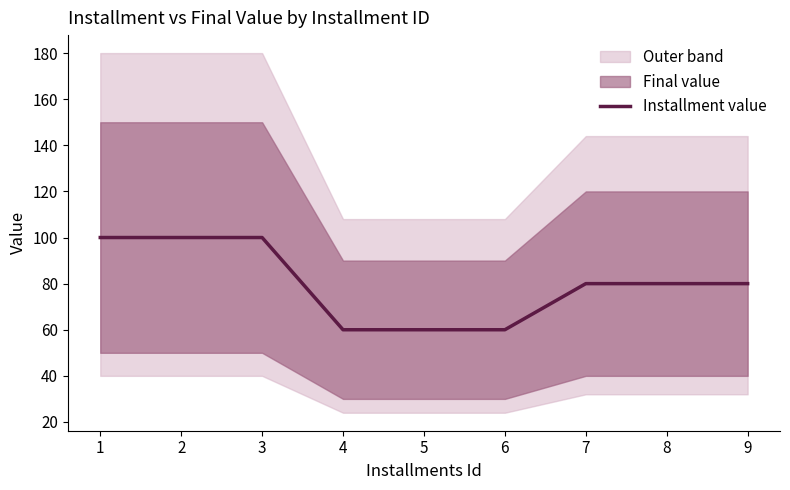

What is the difference between the second highest and second lowest values?

40